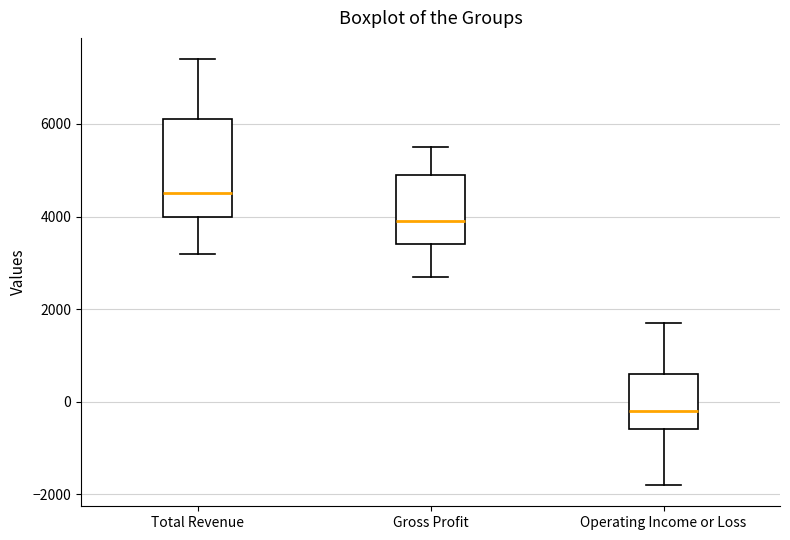

Where does the upper whisker of the box for Total Revenue end on the y-axis? The values are not printed on the chart, so give them approximately, as read against the axis.

7400